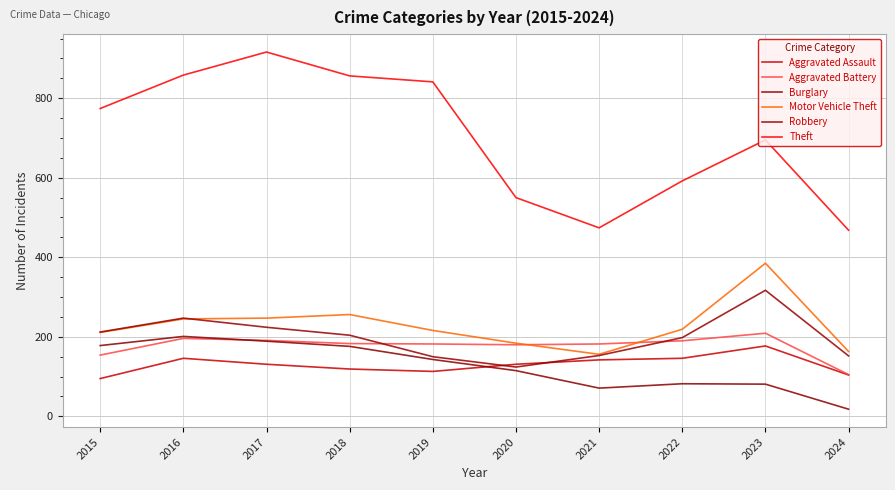

How many lines are shown in the chart?

6